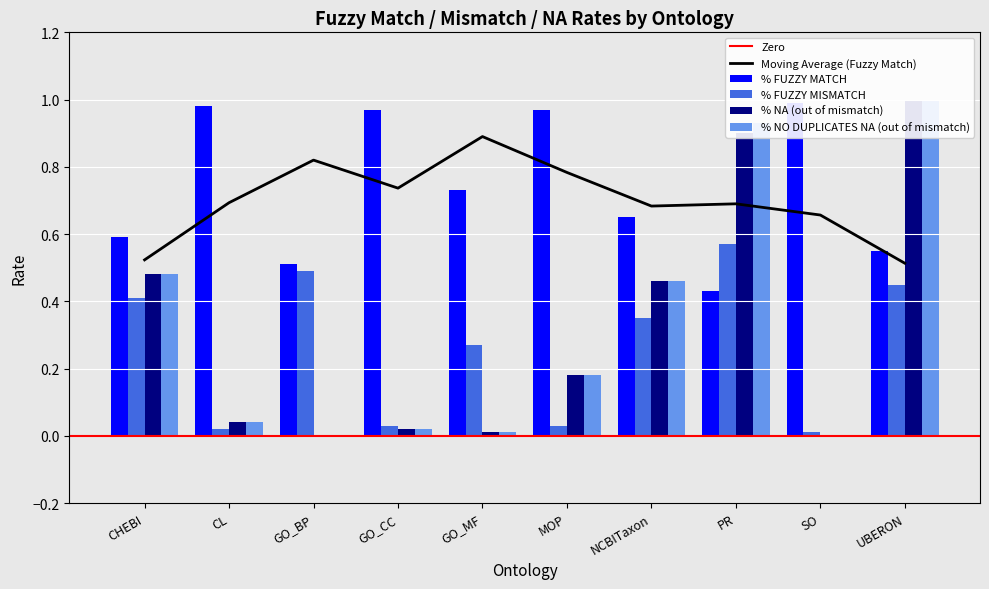

Are the bars grouped side by side (vs. stacked)?

Yes